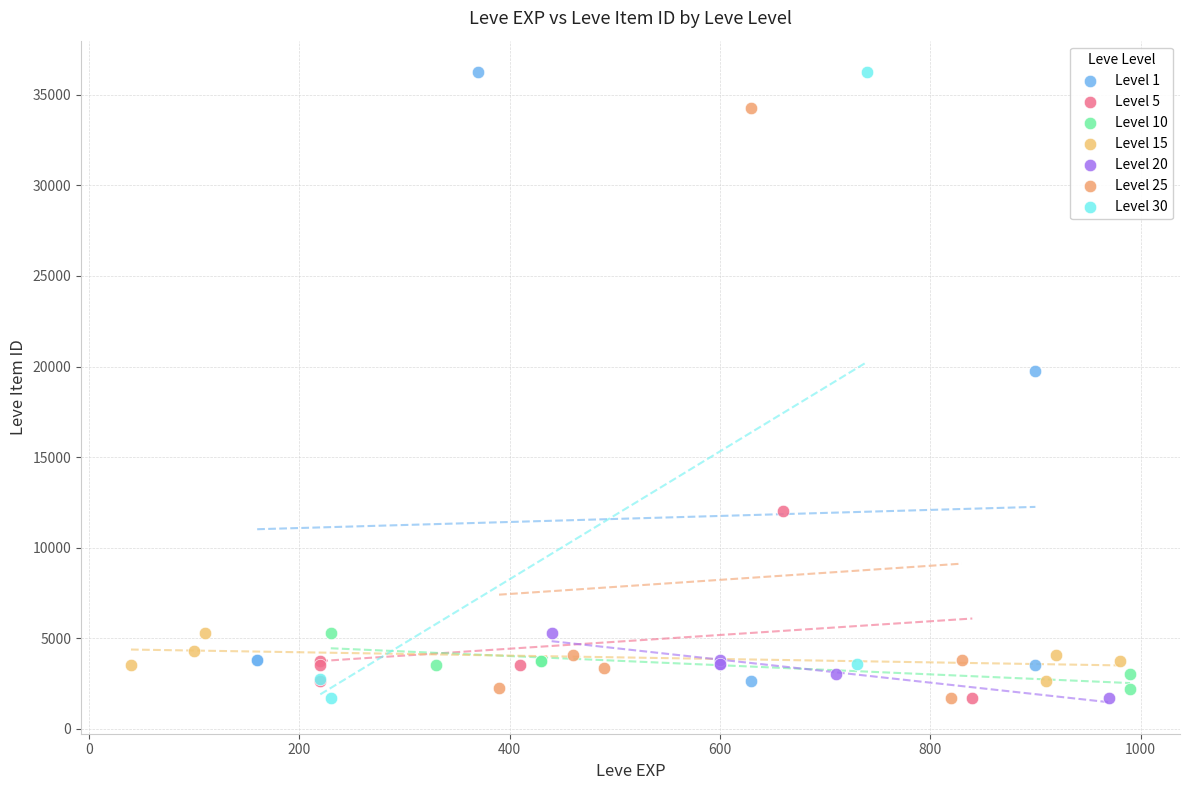

What are all the series names shown in the legend?

Level 1, Level 5, Level 10, Level 15, Level 20, Level 25, Level 30